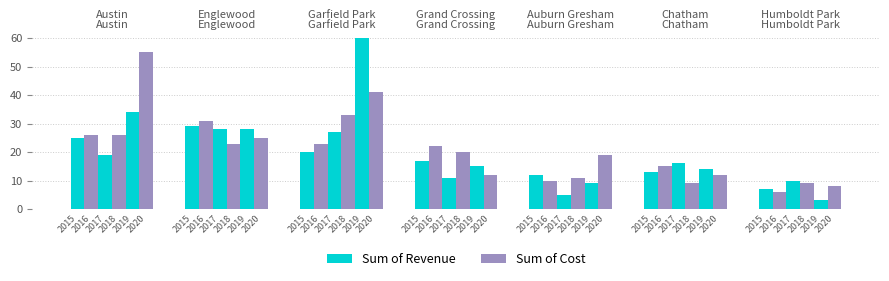

What is the average value of the Sum of 2016 series?

19